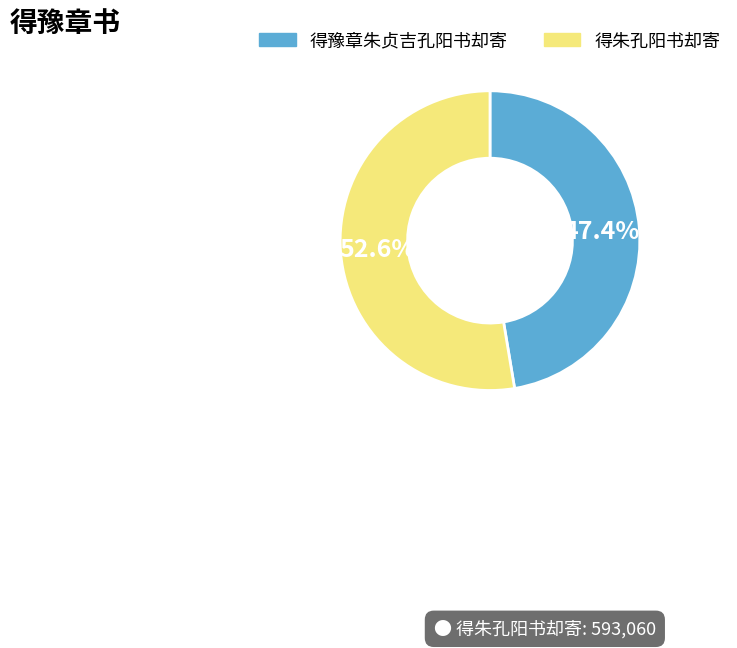

Combined, do 得豫章朱贞吉孔阳书却寄 and 得朱孔阳书却寄 account for over 50%?

Yes